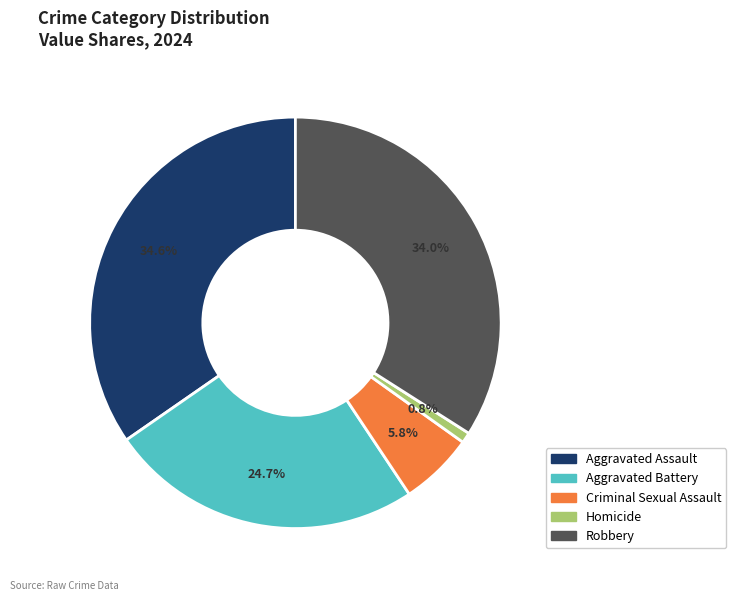

What percentage is the Homicide slice, to the nearest percent?

1%